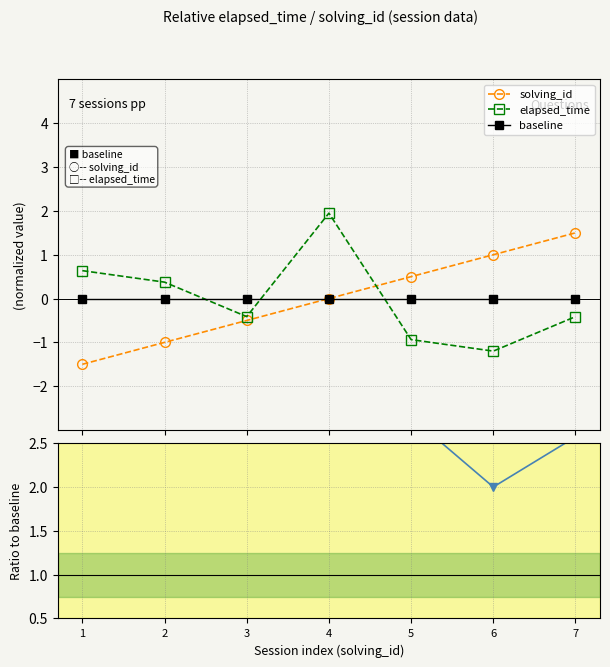

How many data points in elapsed_time / solving_id (×10⁻³) are above 6?

3